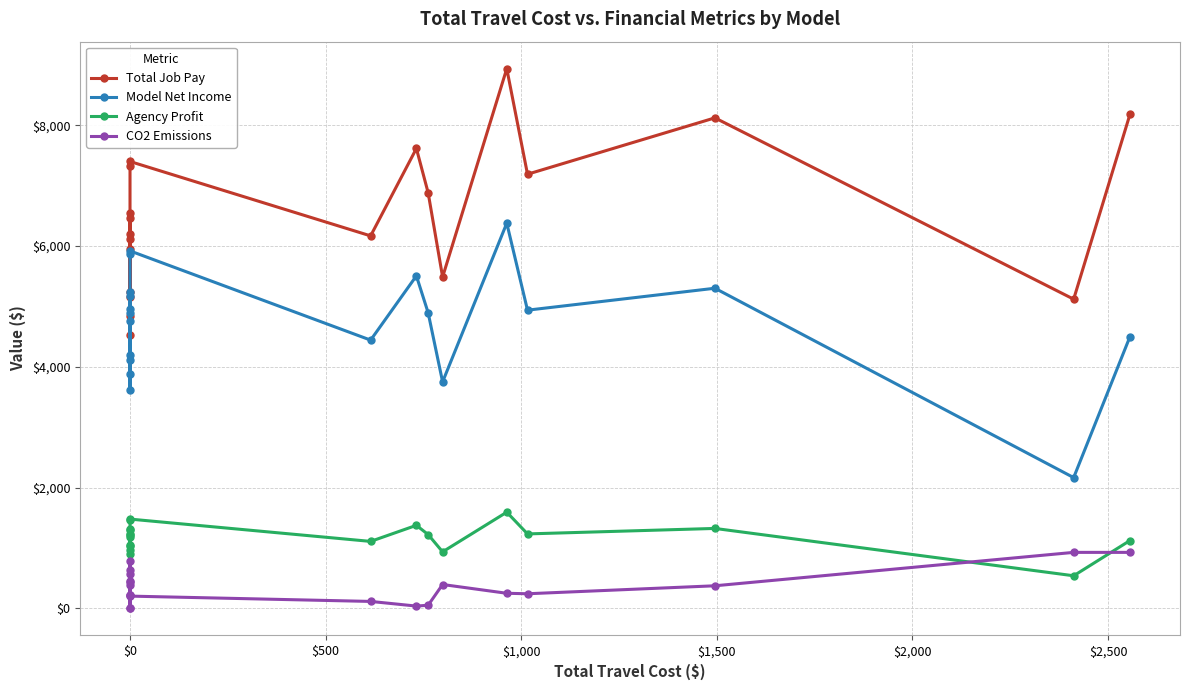

Reading left to right, what are all the values shown in this chart?

Total Job Pay: 5149.4	6192.6	6472.4	6124.7	4523.1	5953.6	6547.5	5240.4	4843.3	7330.6	7400.1	6168.7	7615.8	6883.3	5488.4	8937.0	7189.6	8122.3	5120.7	8182.9
Model Net Income: 4119.5	4954.0	5177.9	4899.8	3618.5	4762.9	5238.0	4192.3	3874.6	5864.5	5920.0	4443.0	5507.0	4897.1	3751.5	6379.2	4938.9	5301.9	2167.0	4501.5
Agency Profit: 1029.9	1238.5	1294.5	1224.9	904.6	1190.7	1309.5	1048.1	968.7	1466.1	1480.0	1110.7	1376.8	1224.3	937.9	1594.8	1234.7	1325.5	541.8	1125.4
CO2 Emissions: 639.0	0.0	229.0	229.0	0.0	782.0	579.0	397.0	455.0	445.0	205.0	117.0	40.0	54.0	397.0	252.0	244.0	376.0	929.0	929.0